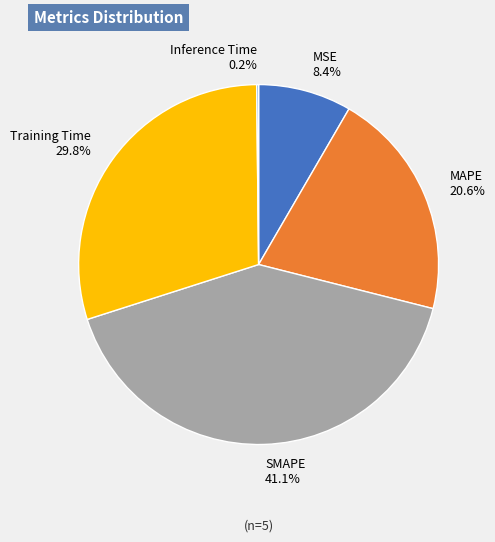

Is the sum of Training Time and SMAPE greater than half?

Yes